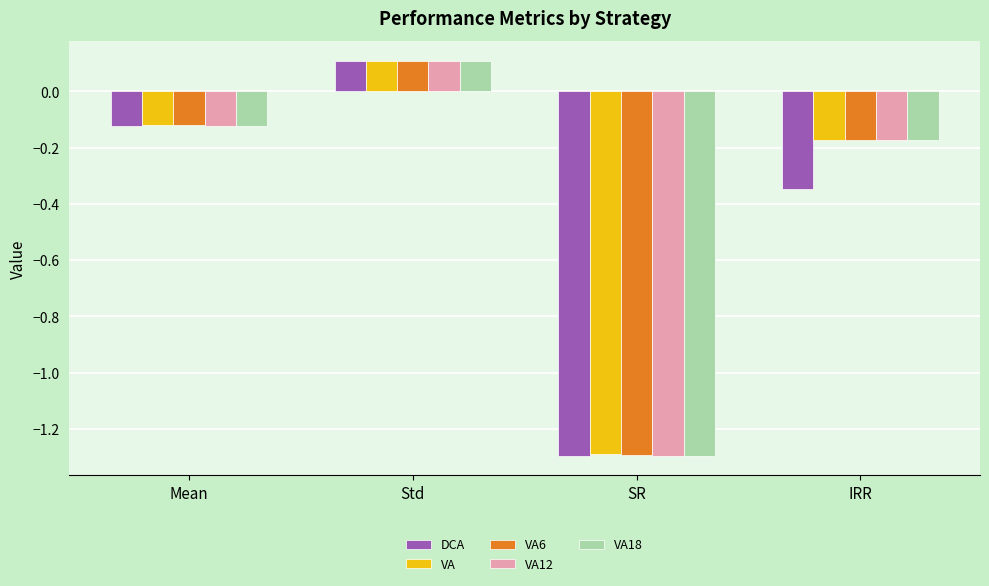

At which category is the sum across all series the highest?

Std